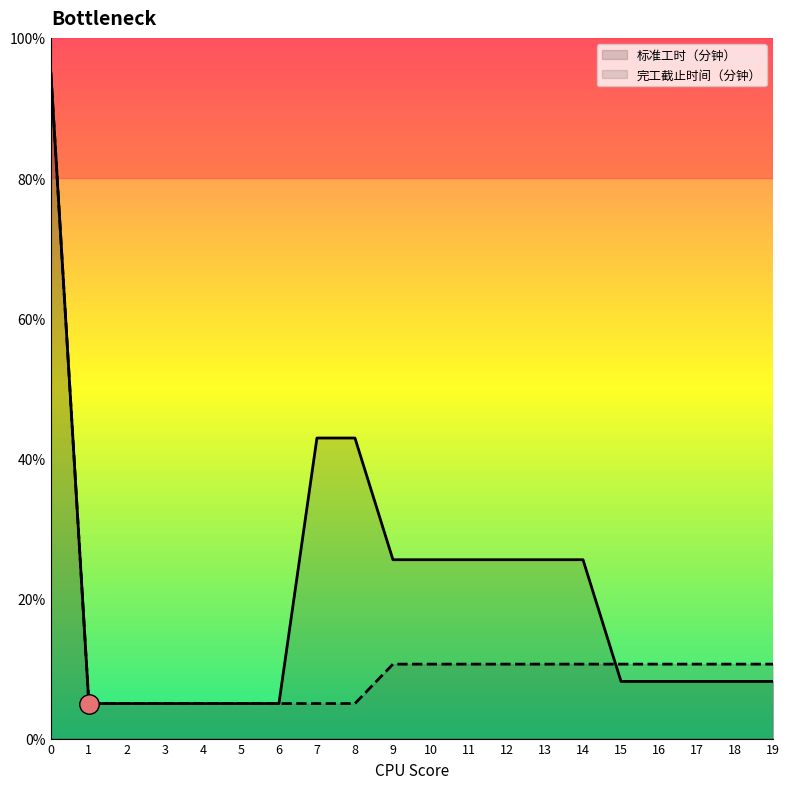

What is the maximum value for 标准工时（分钟）?

95.0